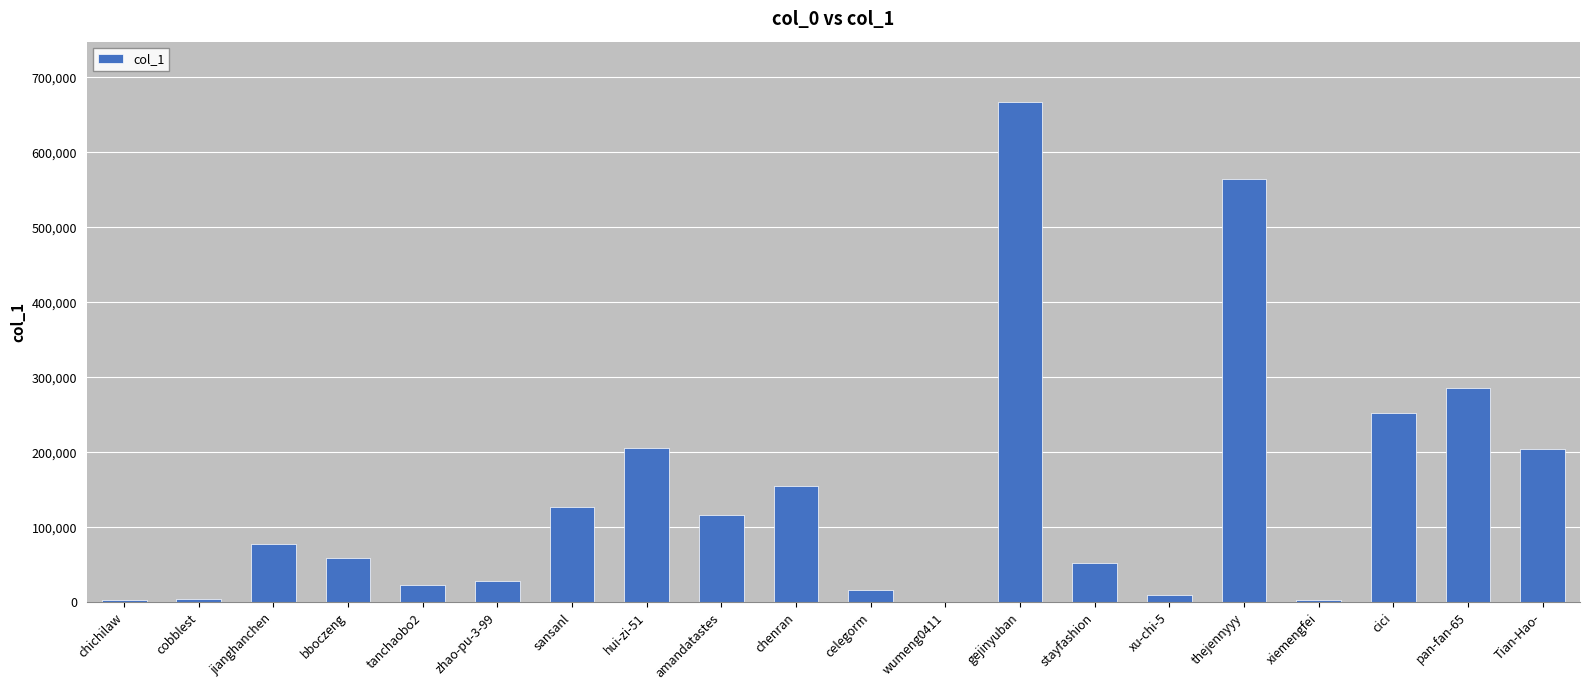

Are the bars horizontal?

No